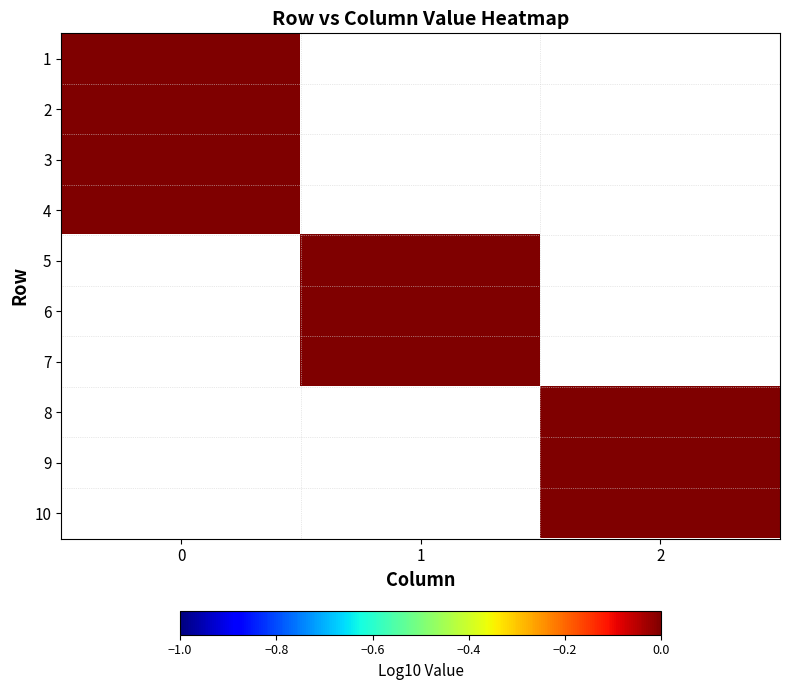

Reading left to right, transcribe all the data shown in this chart.

1: 1	0	0
2: 1	0	0
3: 1	0	0
4: 1	0	0
5: 0	1	0
6: 0	1	0
7: 0	1	0
8: 0	0	1
9: 0	0	1
10: 0	0	1